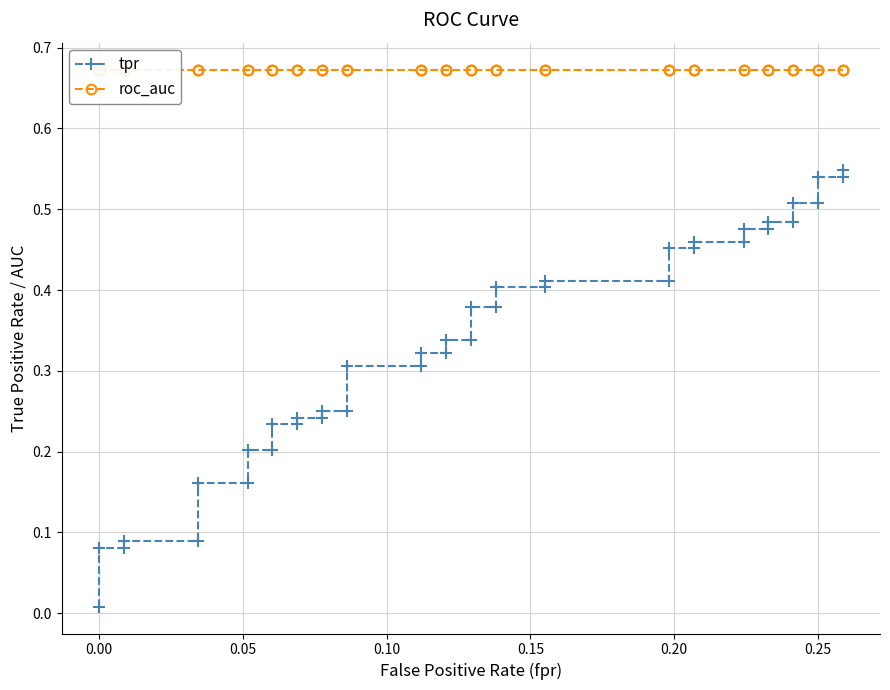

Rank the series by their average value, from lowest to highest.

tpr, roc_auc